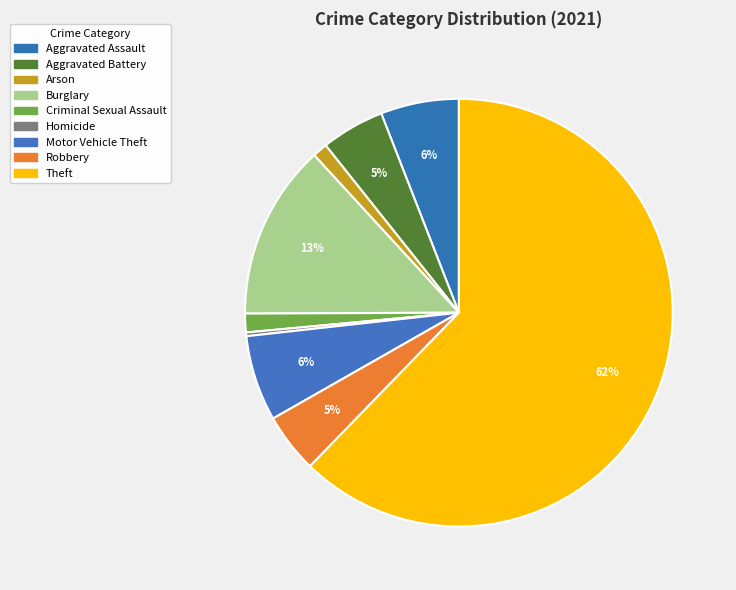

Which has a higher value, Criminal Sexual Assault or Homicide?

Criminal Sexual Assault